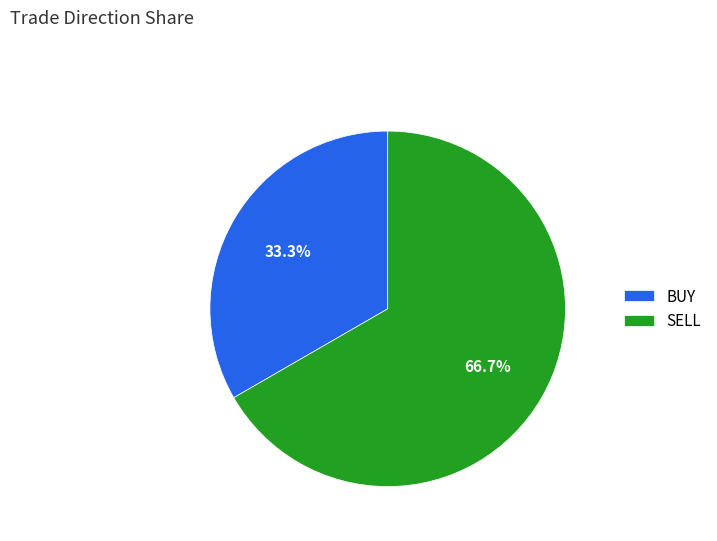

To the nearest percent, what is the difference between the BUY and SELL slice percentages?

33%